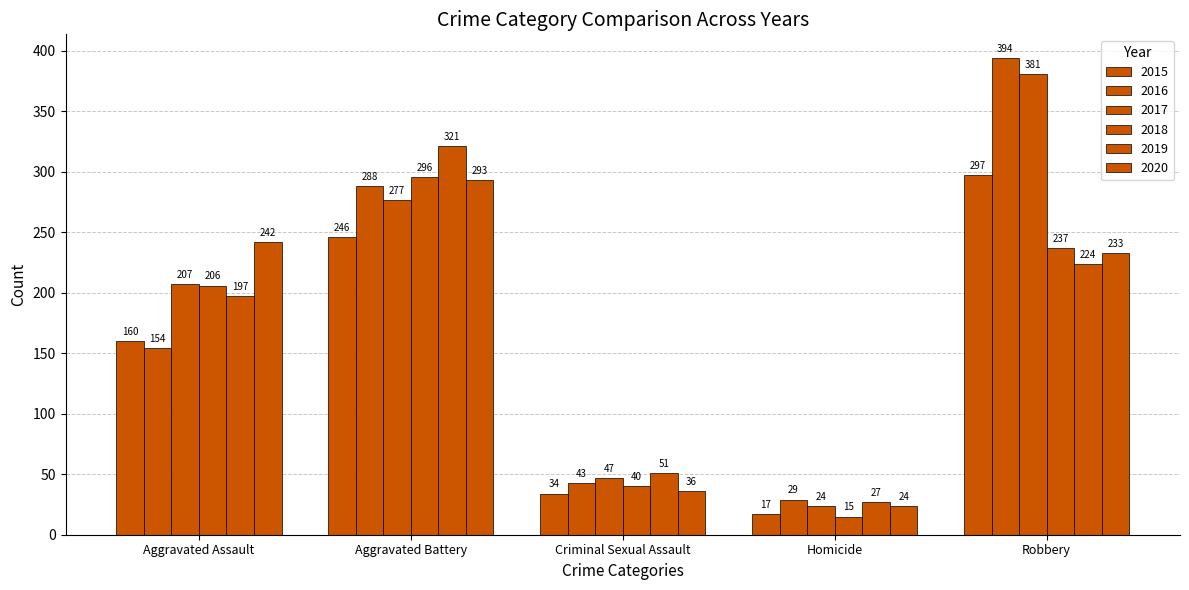

How many categories are shown in the chart?

5